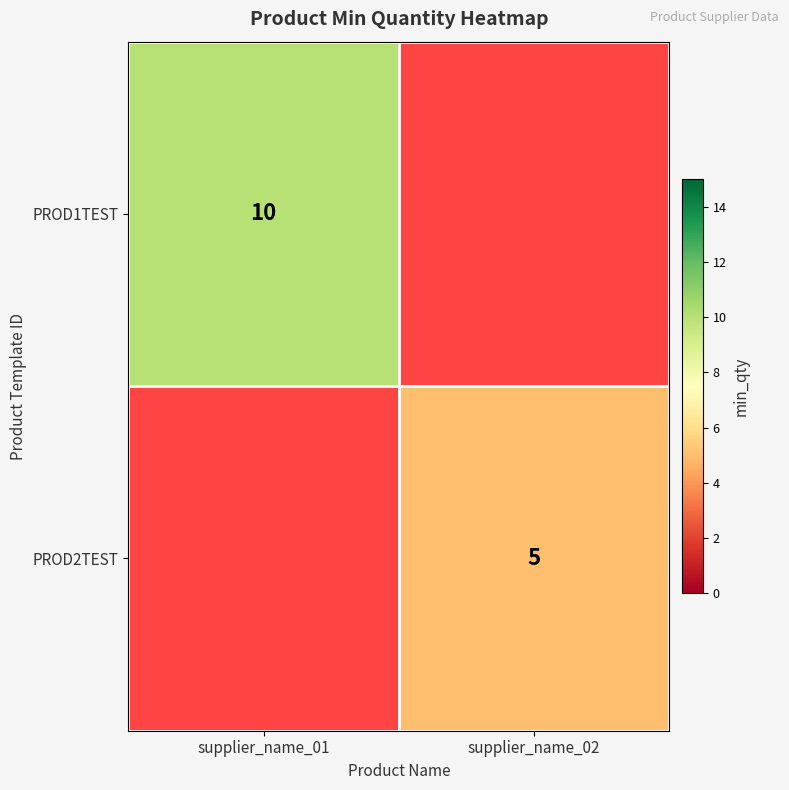

Is the value of PROD2TEST at supplier_name_02 greater than the value of PROD1TEST at supplier_name_01?

No